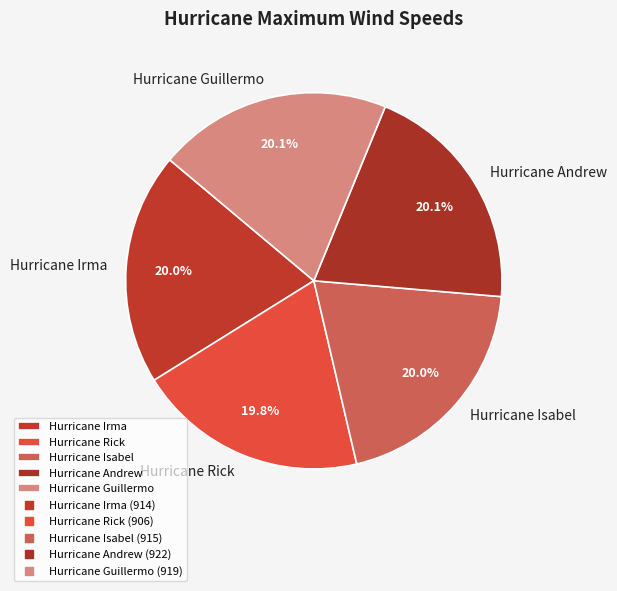

What portion of the pie excludes Hurricane Irma?

80.0%